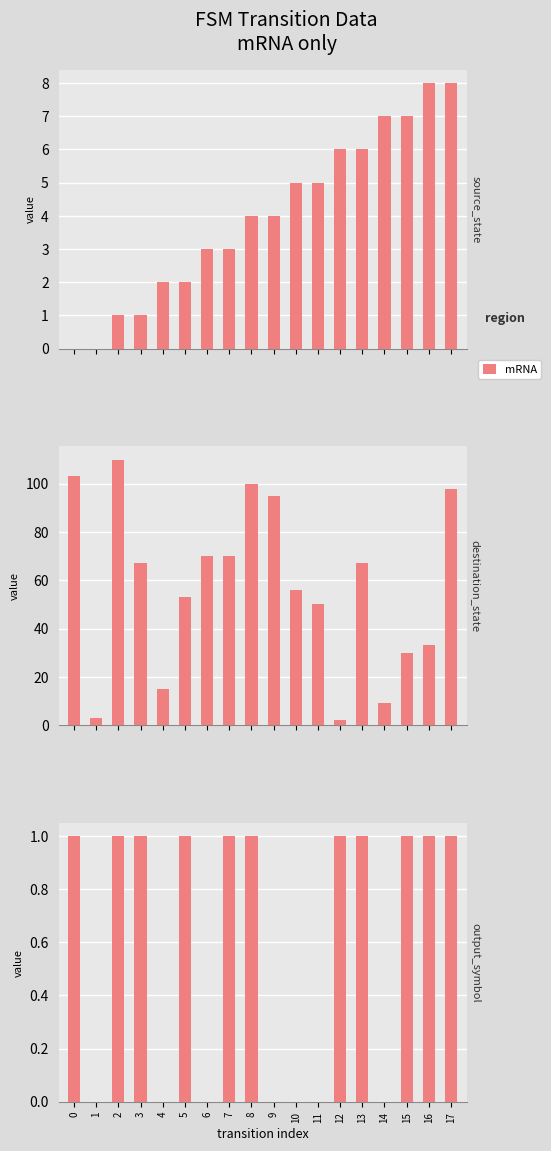

How many data points does each series have?

18